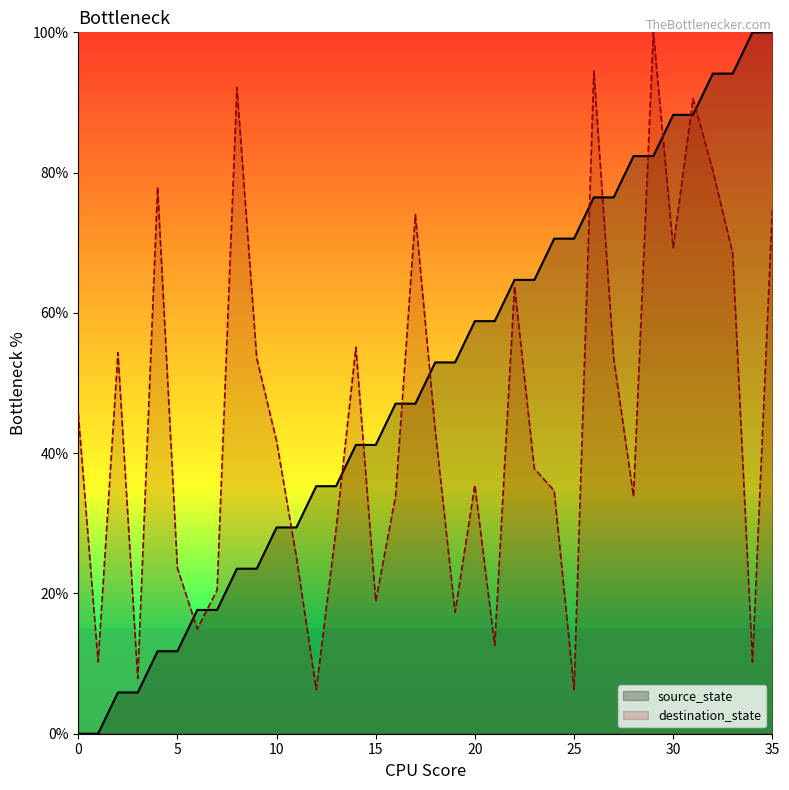

What are all the series names shown in the legend?

source_state, destination_state